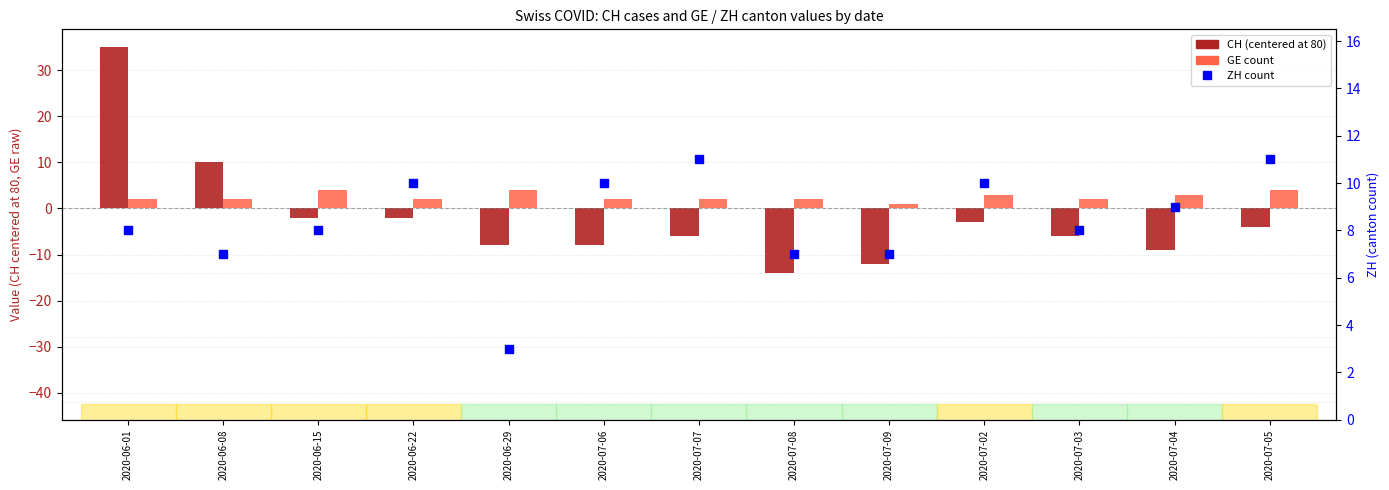

What is the total value across all series at 2020-07-07?

7